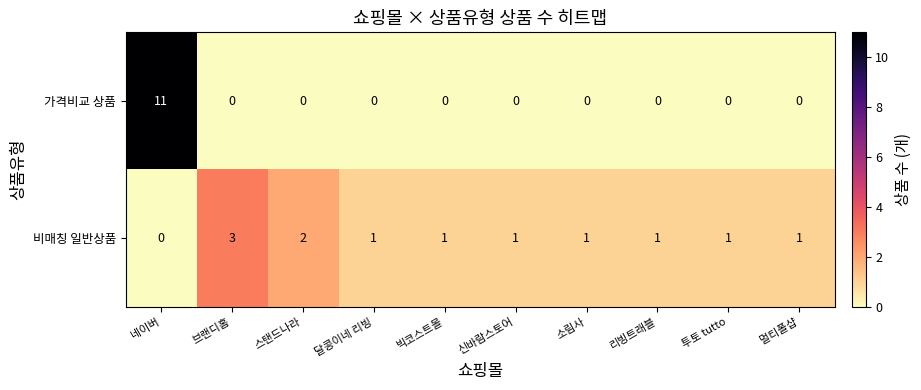

Is it true that 비매칭 일반상품 equals 1 at 리빙트래블?

True